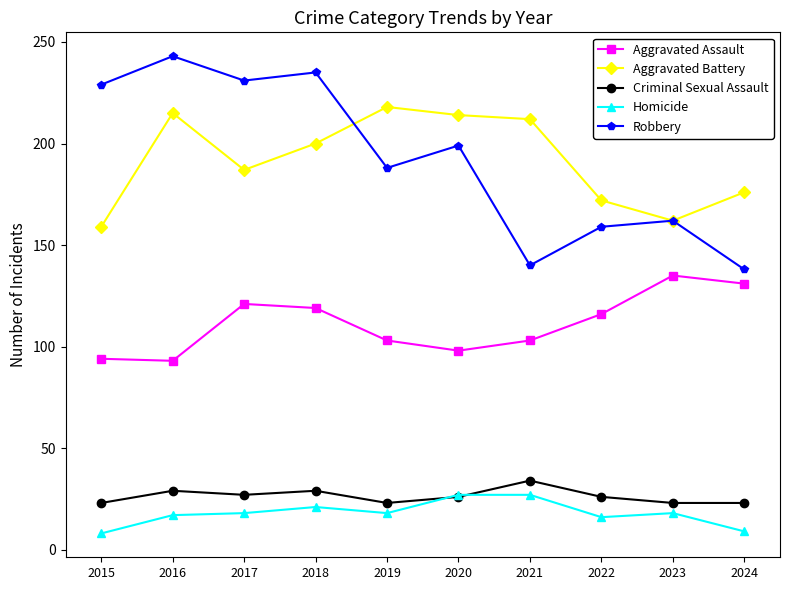

At which label does Criminal Sexual Assault reach its peak?

2021